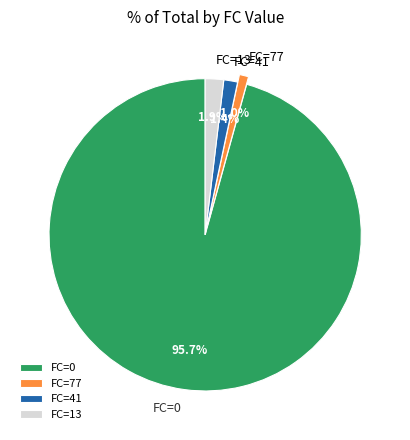

Do FC=13 and FC=77 together represent more than half of the pie?

No